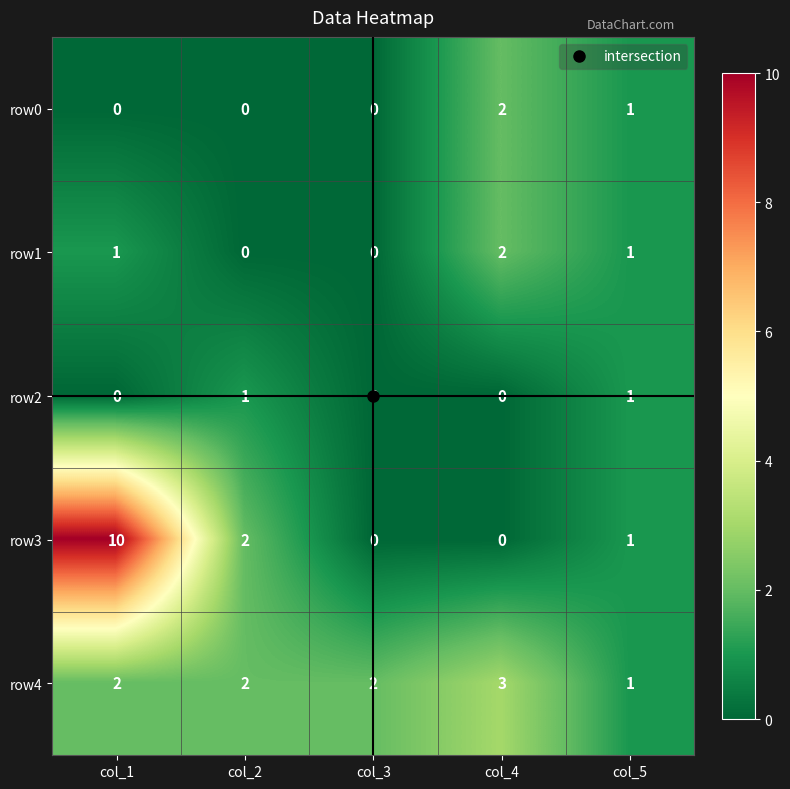

True or false: row2 has a value of 1 at col_5.

True